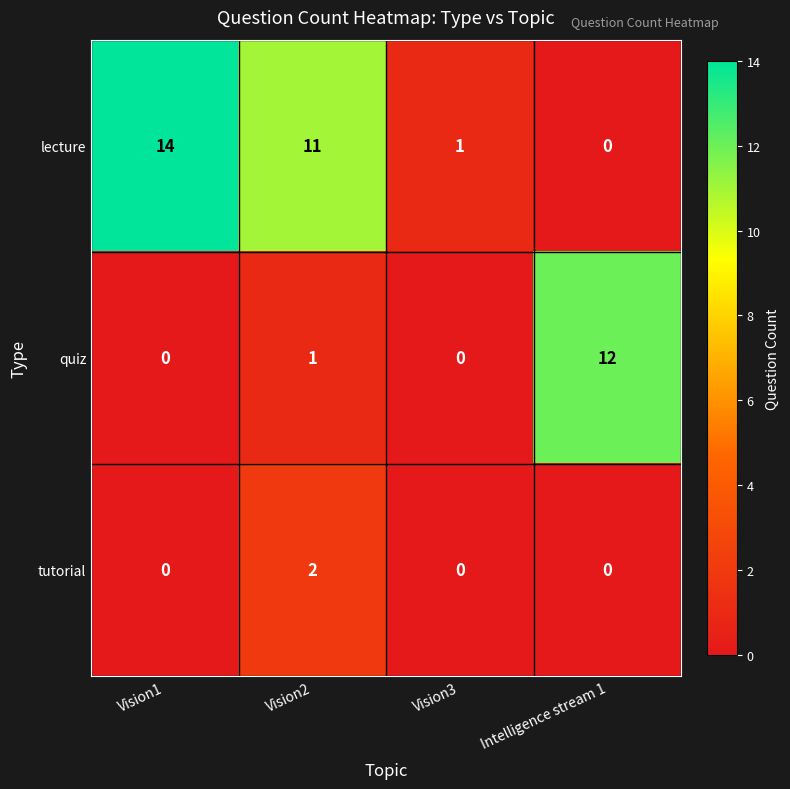

Reading left to right, list all the values displayed in this chart.

lecture: Vision1=14	Vision2=11	Vision3=1	Intelligence stream 1=0
quiz: Vision1=0	Vision2=1	Vision3=0	Intelligence stream 1=12
tutorial: Vision1=0	Vision2=2	Vision3=0	Intelligence stream 1=0